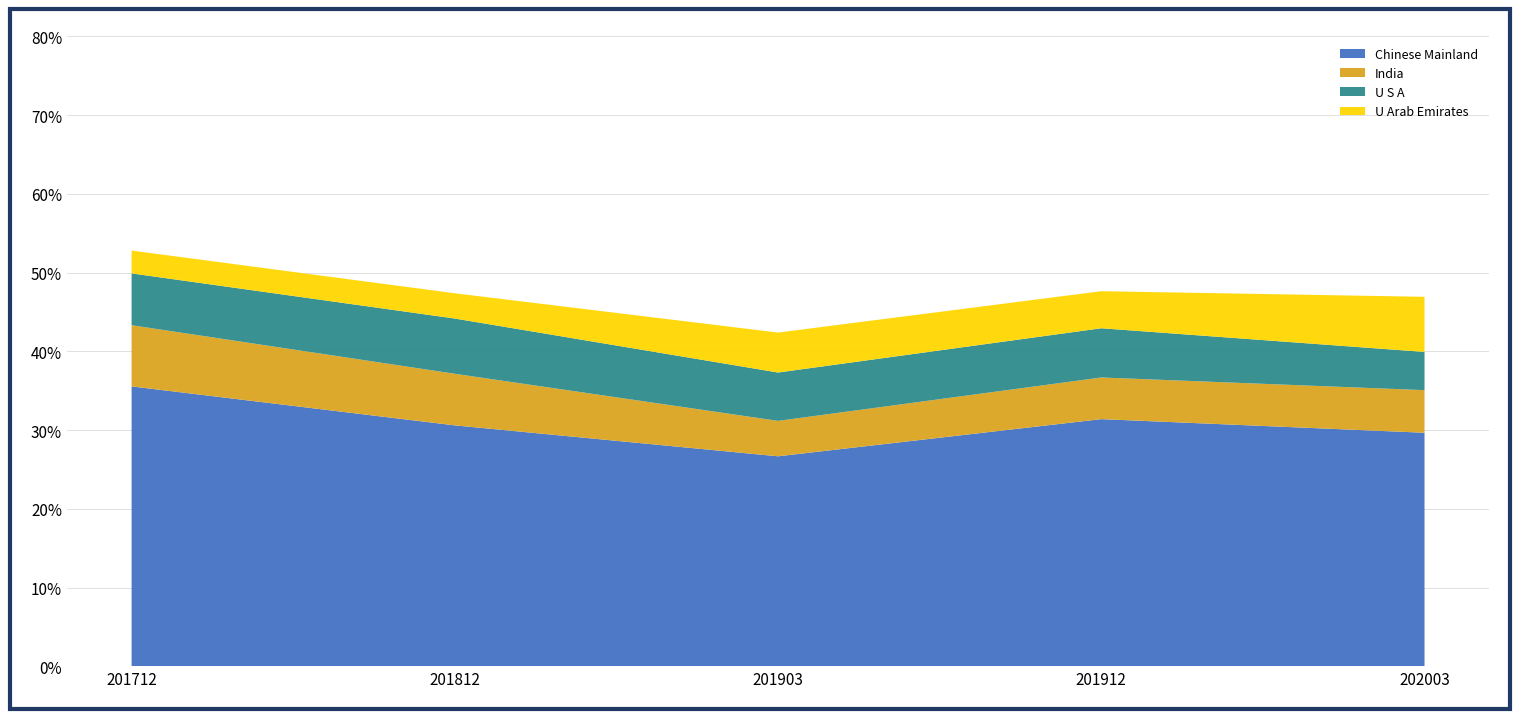

What is the maximum value for Chinese Mainland?

35.5